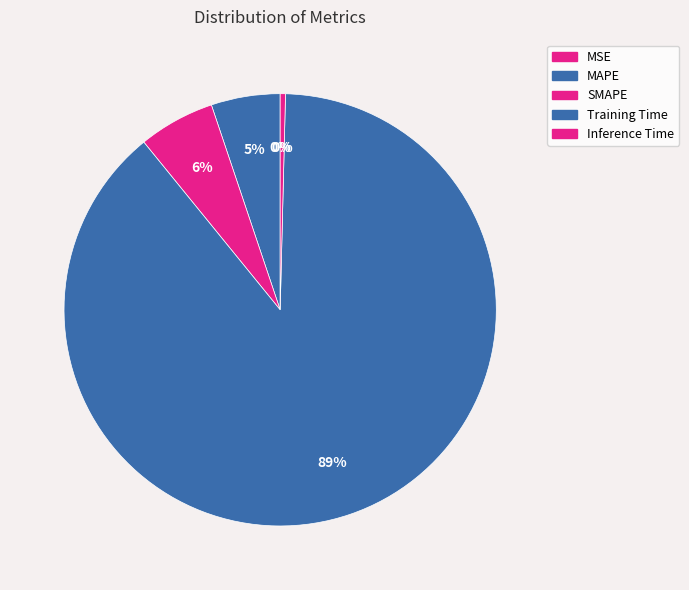

Which category accounts for the majority?

Training Time